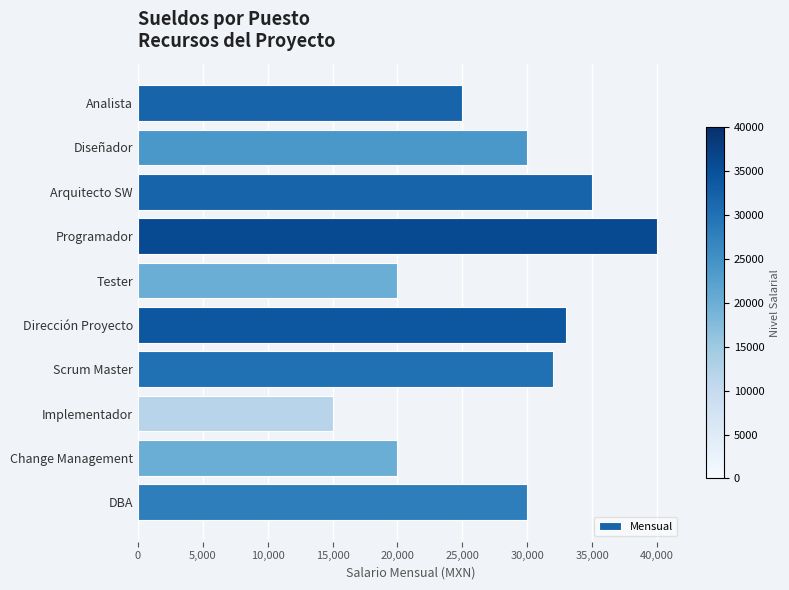

What is the difference between the second highest and minimum values?

20000